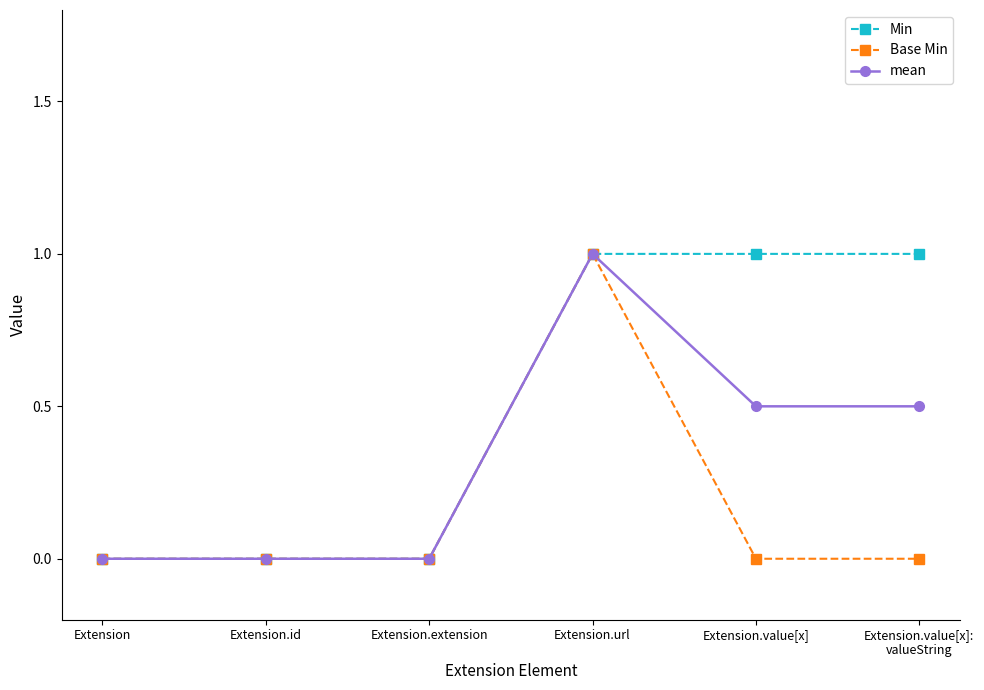

Reading right to left, extract all data points from this chart.

Min: Extension.value[x]:
valueString=1.0	Extension.value[x]=1.0	Extension.url=1.0	Extension.extension=0.0	Extension.id=0.0	Extension=0.0
Base Min: Extension.value[x]:
valueString=0.0	Extension.value[x]=0.0	Extension.url=1.0	Extension.extension=0.0	Extension.id=0.0	Extension=0.0
mean: Extension.value[x]:
valueString=0.5	Extension.value[x]=0.5	Extension.url=1.0	Extension.extension=0.0	Extension.id=0.0	Extension=0.0